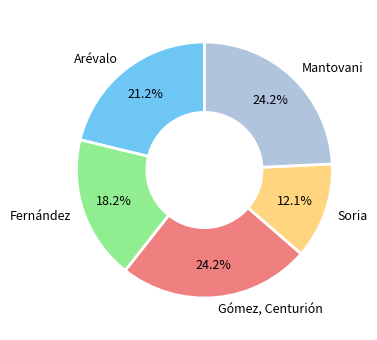

How many segments does this pie chart have?

5